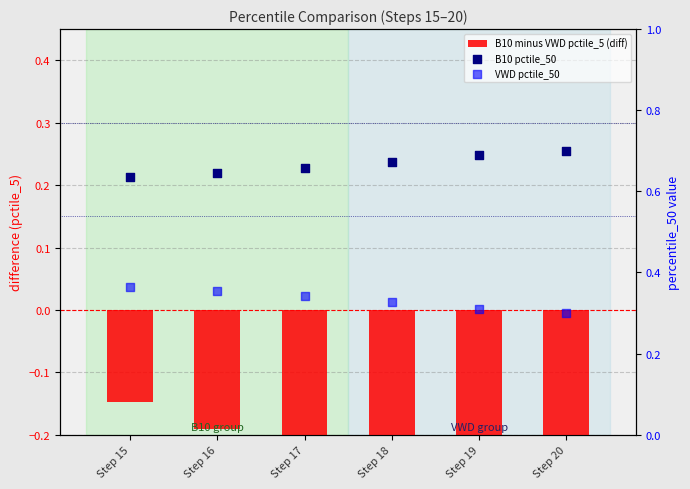

What is the total value across all series at Step 18?

0.7